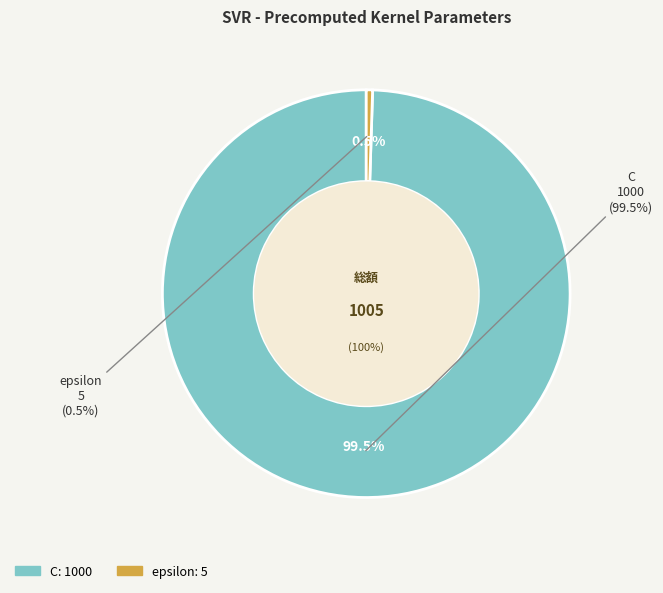

What is the largest slice in the pie chart?

C